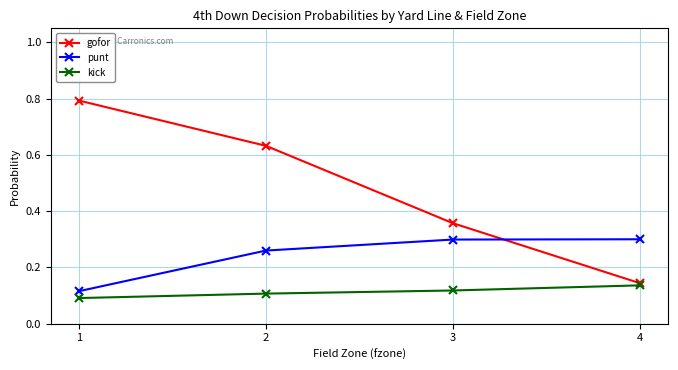

Rank the series by their average value, from lowest to highest.

kick, punt, gofor